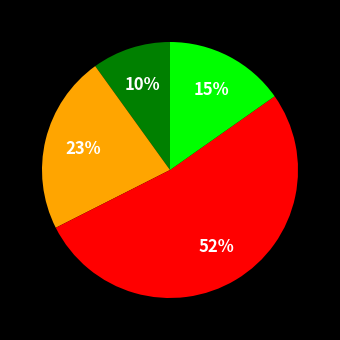

Count the number of slices in the pie.

4